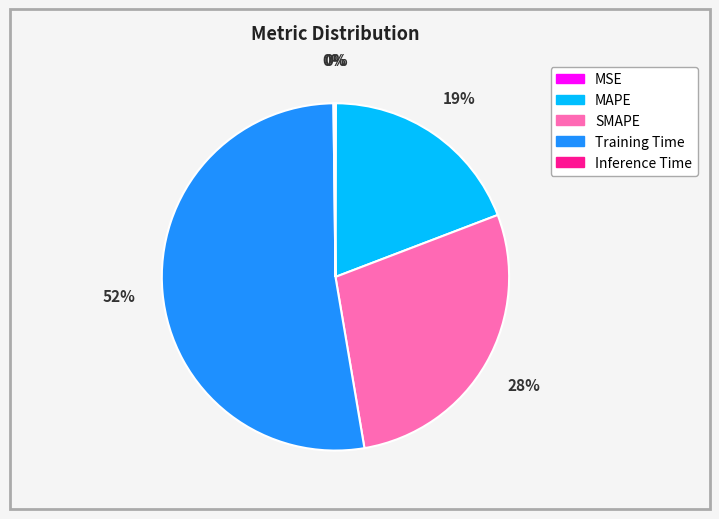

Does Training Time represent more than half of the total?

Yes